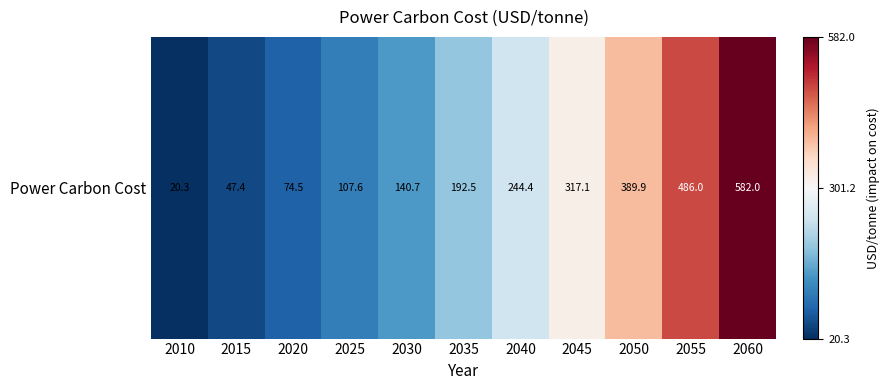

Approximately how many times larger is the value at 2035 compared to 2055?

0.4